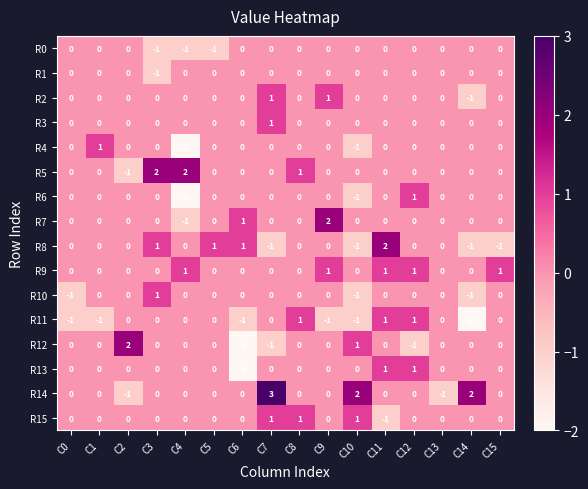

What is the total value across all series at C8?

3